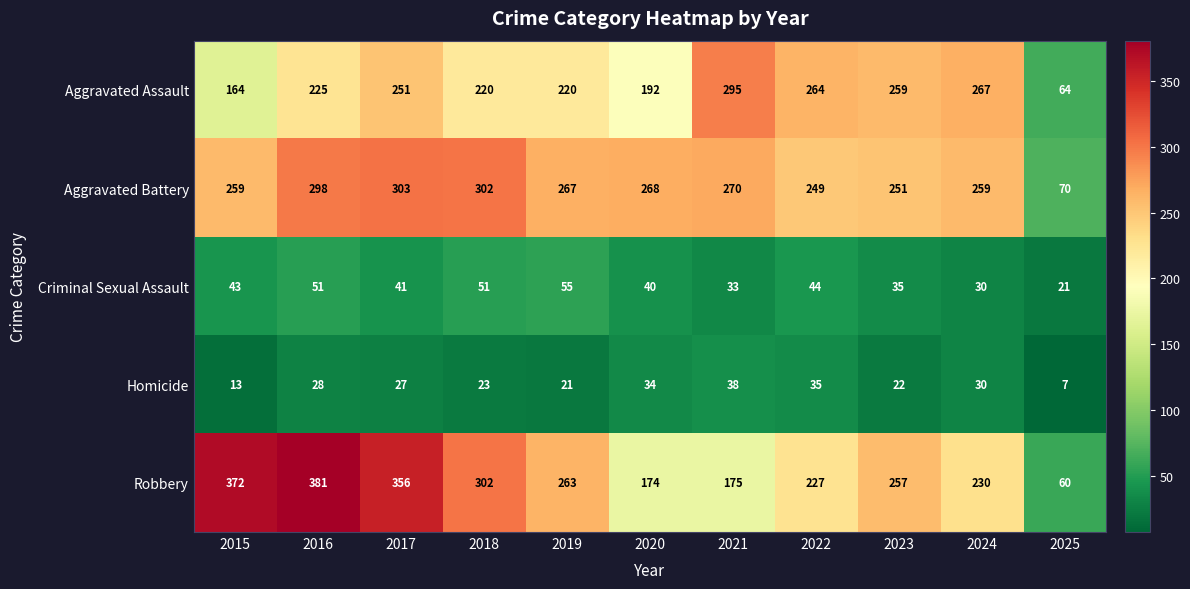

What is the spread (max minus min) of values at 2015?

359